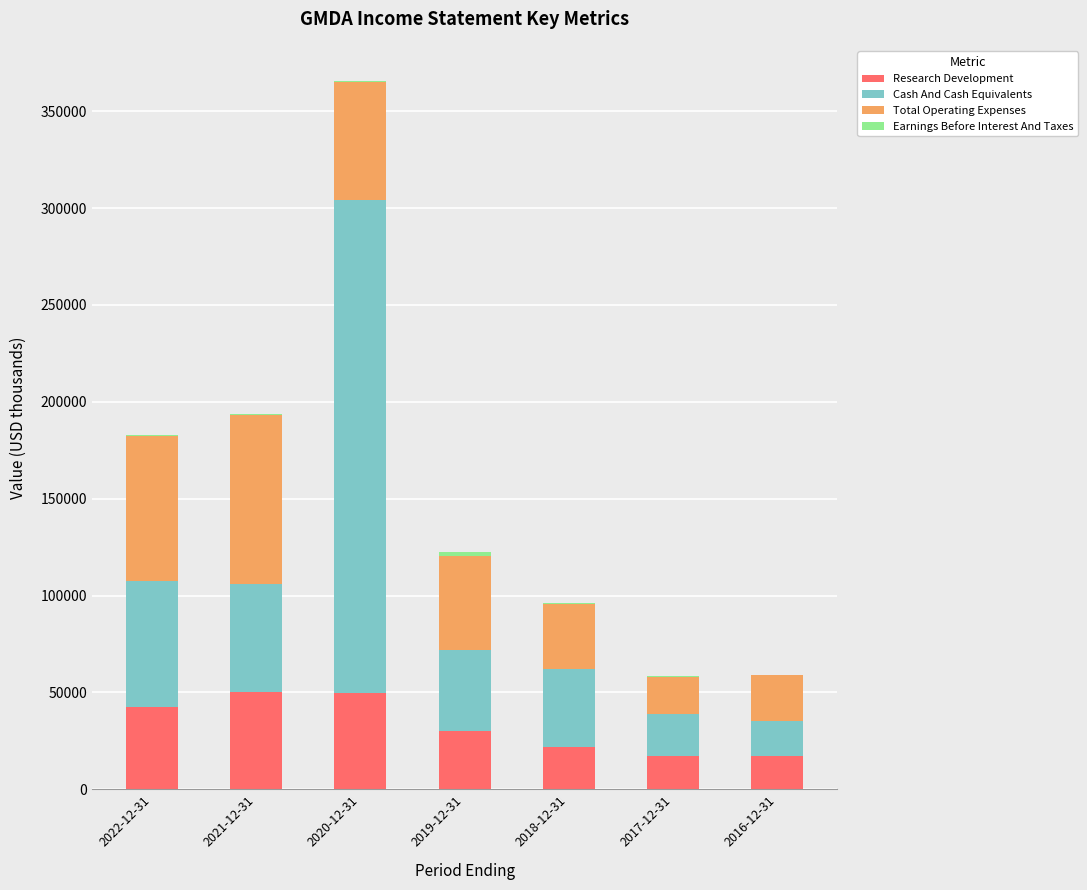

What is the difference between the second highest and minimum values in the Total Operating Expenses series?

55500